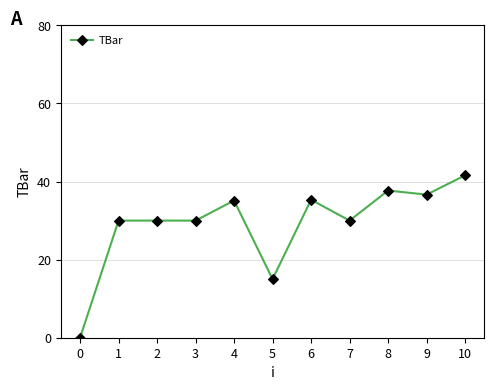

True or false: there are more than 2 points higher than both neighbors.

True